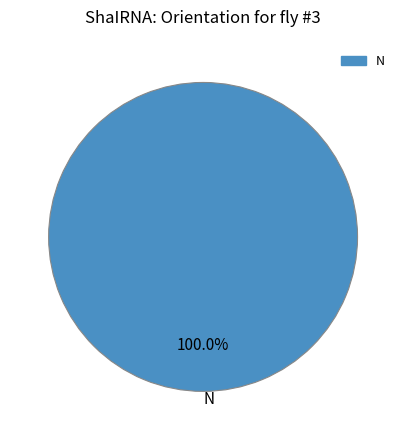

Rank the categories by value from lowest to highest.

N